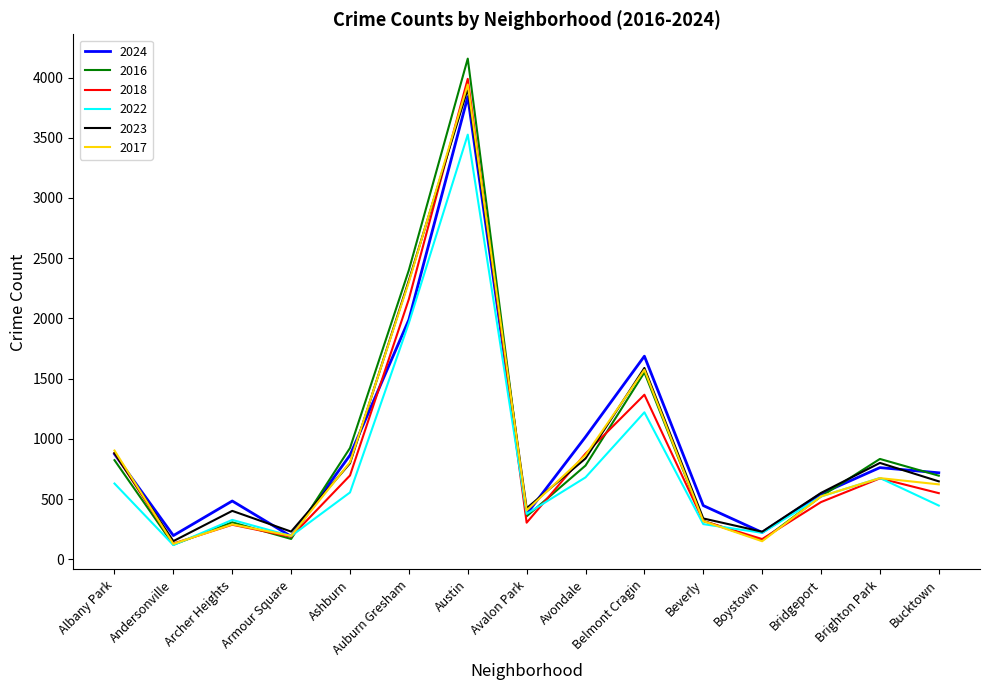

Which series has the widest spread of values?

2016